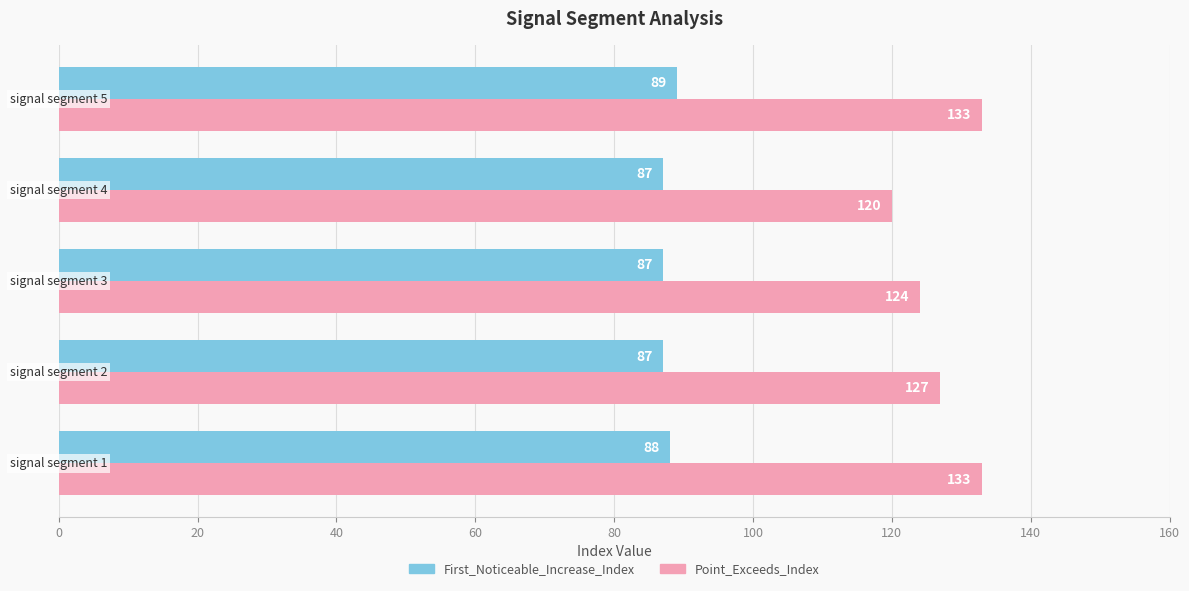

Which series has the largest range (max minus min)?

Point_Exceeds_Index